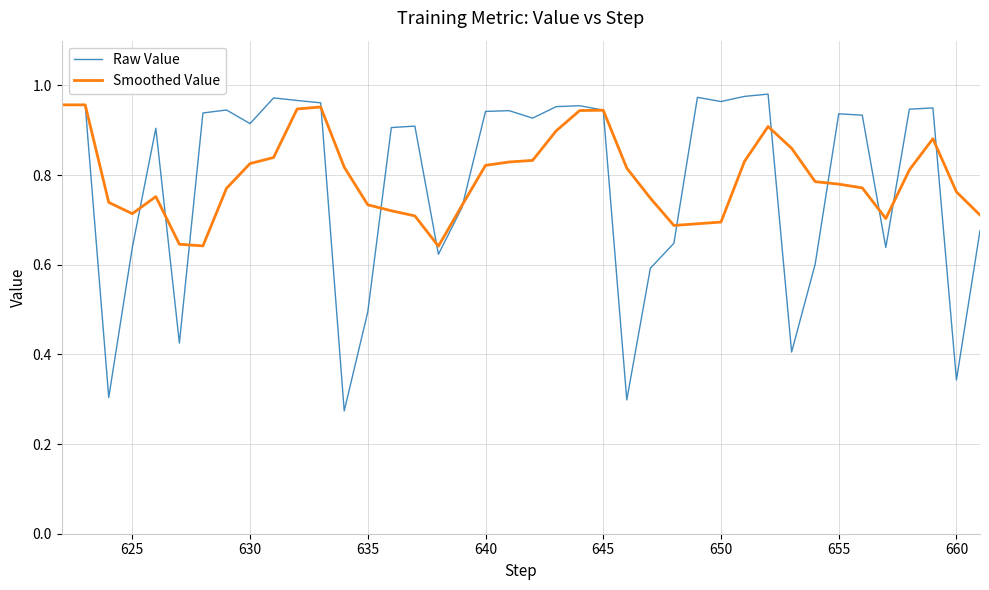

Which series has the largest range (max minus min)?

Raw Value